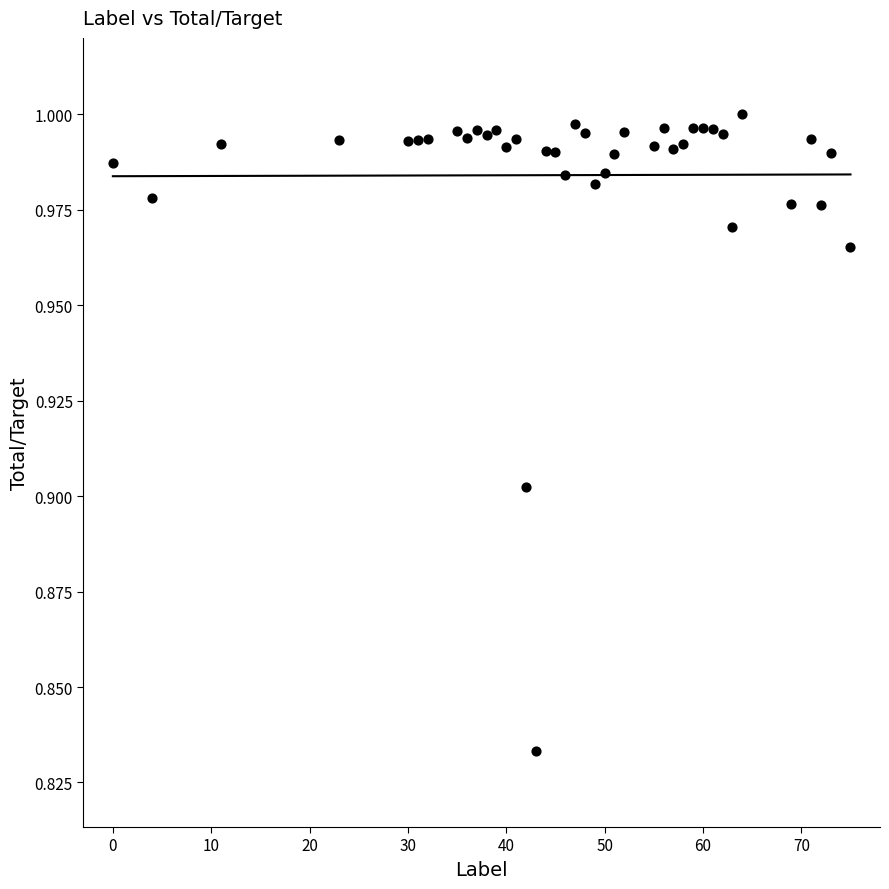

What is the range of X values (max minus min)?

75.0